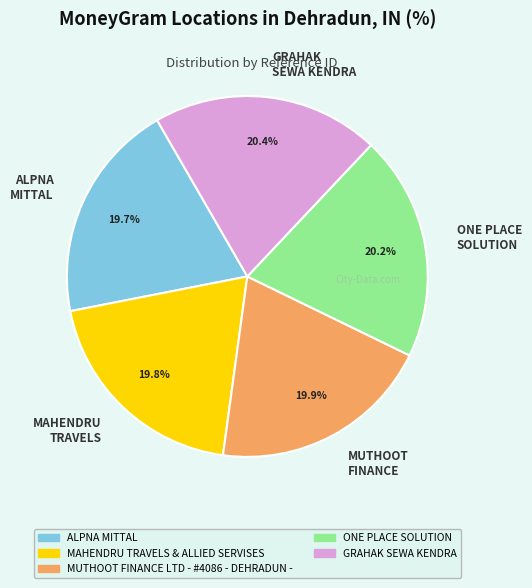

How much of the chart is everything except ALPNA MITTAL?

80.3%